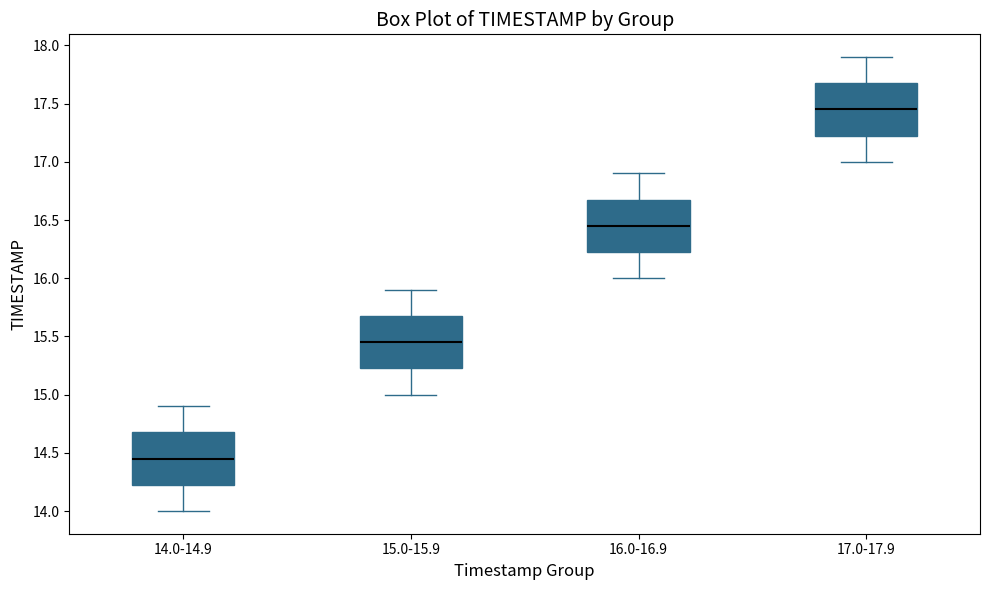

Which box's median line is the lowest?

14.0-14.9